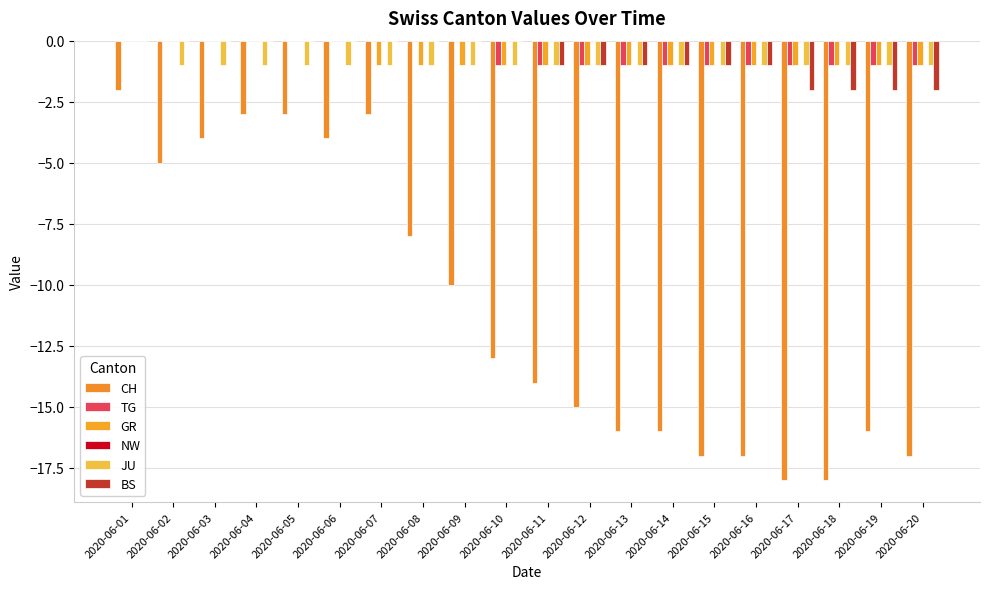

Which series has the widest spread of values?

CH